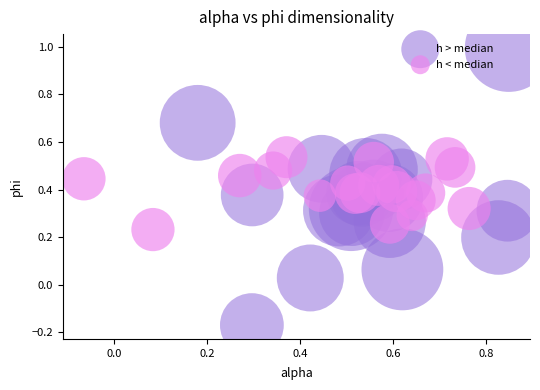

Which series has the widest spread of Y values?

h > median